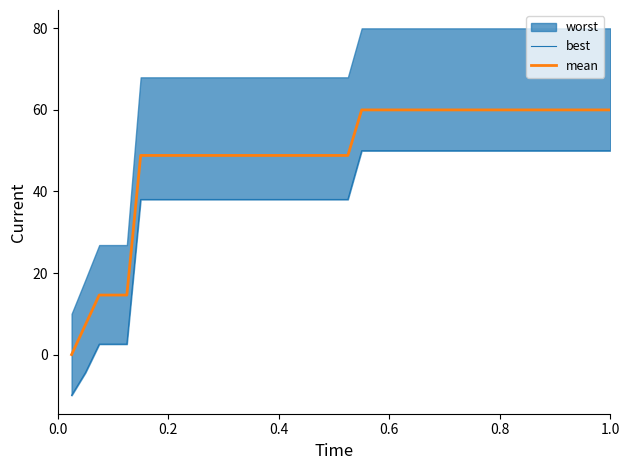

True or false: best and mean intersect in this chart.

False